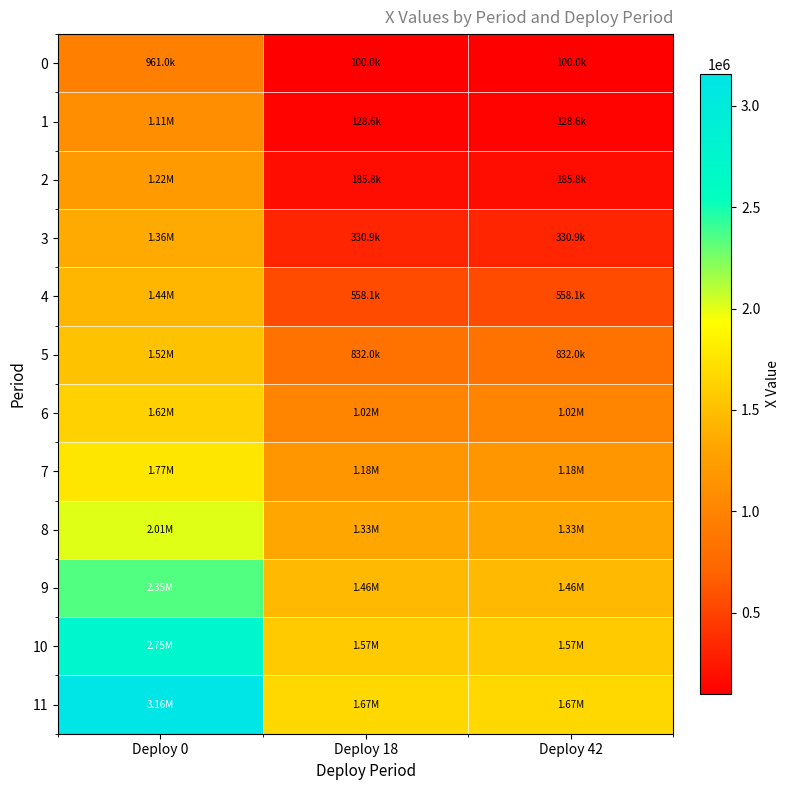

Reading left to right, transcribe all the data shown in this chart.

0: Deploy 0=961000.0	Deploy 18=100000.0	Deploy 42=100000.0
1: Deploy 0=1105624.1	Deploy 18=128560.4	Deploy 42=128560.4
2: Deploy 0=1220176.0	Deploy 18=185838.1	Deploy 42=185838.1
3: Deploy 0=1358540.6	Deploy 18=330880.0	Deploy 42=330880.0
4: Deploy 0=1440462.7	Deploy 18=558084.3	Deploy 42=558084.3
5: Deploy 0=1517899.2	Deploy 18=831986.5	Deploy 42=831986.5
6: Deploy 0=1622120.1	Deploy 18=1019418.0	Deploy 42=1019418.0
7: Deploy 0=1771513.2	Deploy 18=1177510.0	Deploy 42=1177510.0
8: Deploy 0=2007552.1	Deploy 18=1330641.1	Deploy 42=1330641.1
9: Deploy 0=2345986.0	Deploy 18=1458083.7	Deploy 42=1458083.7
10: Deploy 0=2748739.6	Deploy 18=1572590.8	Deploy 42=1572590.8
11: Deploy 0=3157092.5	Deploy 18=1666753.3	Deploy 42=1666753.3